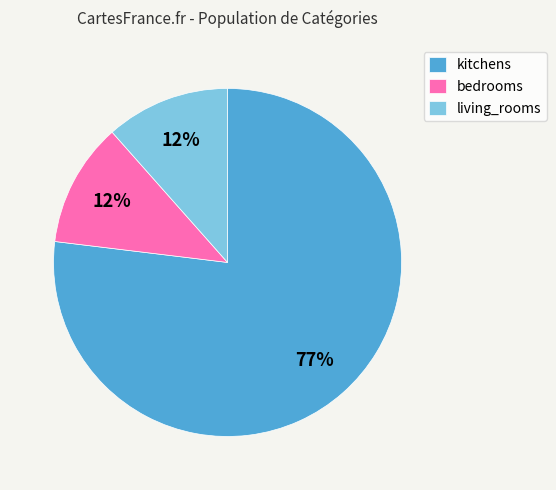

Which category accounts for the majority?

kitchens